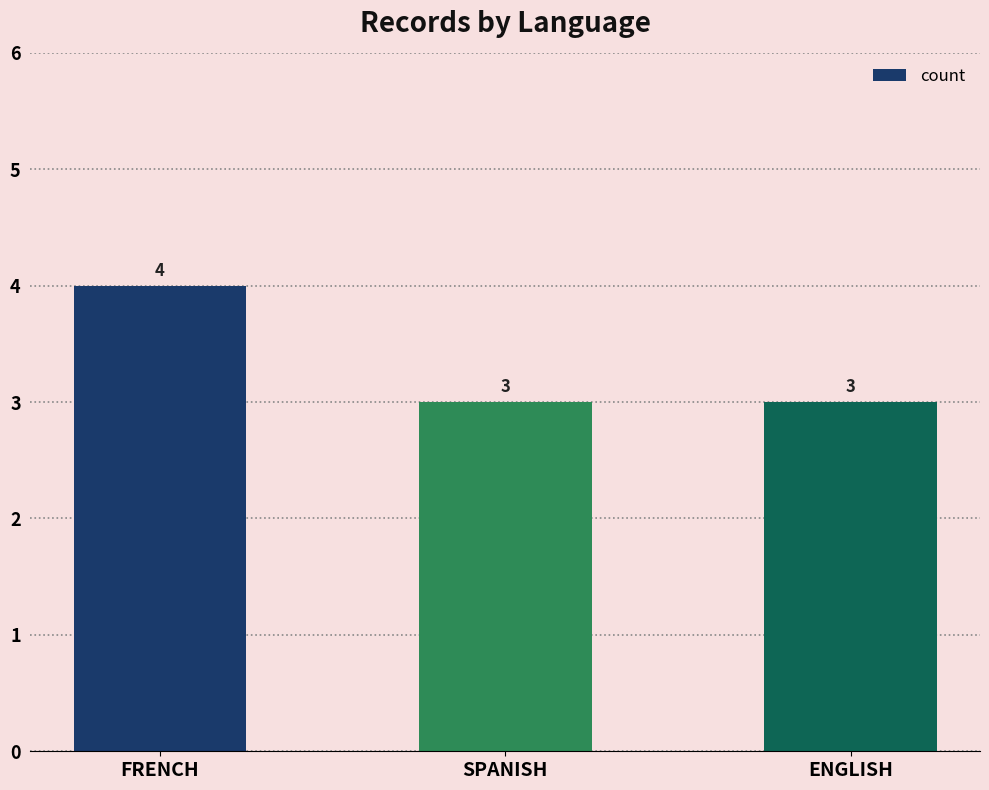

Reading left to right, list all the values displayed in this chart.

FRENCH=4	SPANISH=3	ENGLISH=3